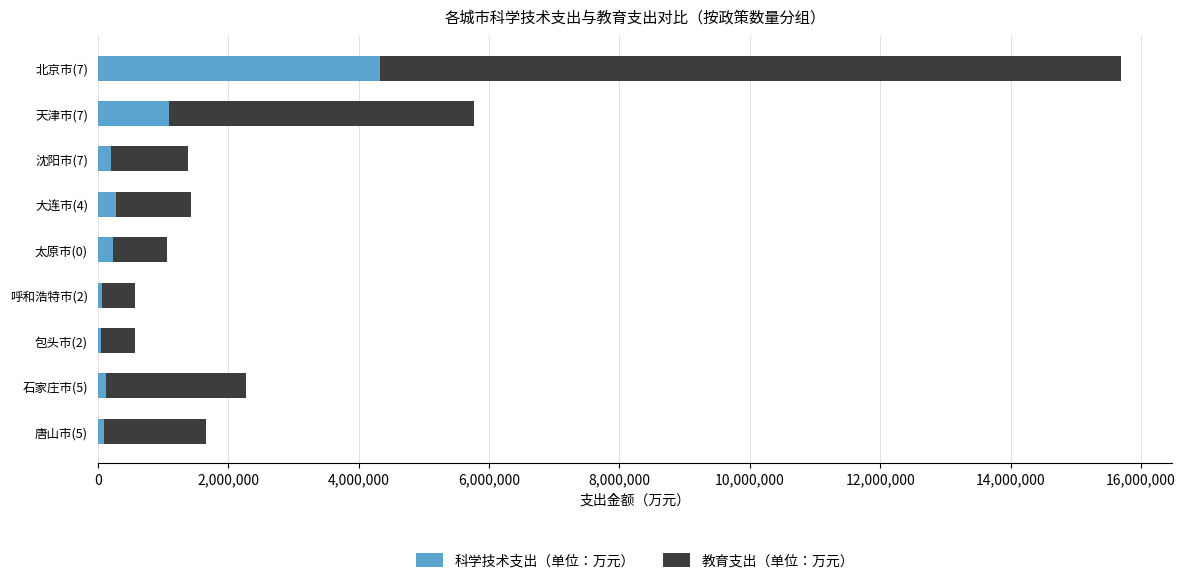

What is the sum of all 科学技术支出（单位：万元） values?

6475974